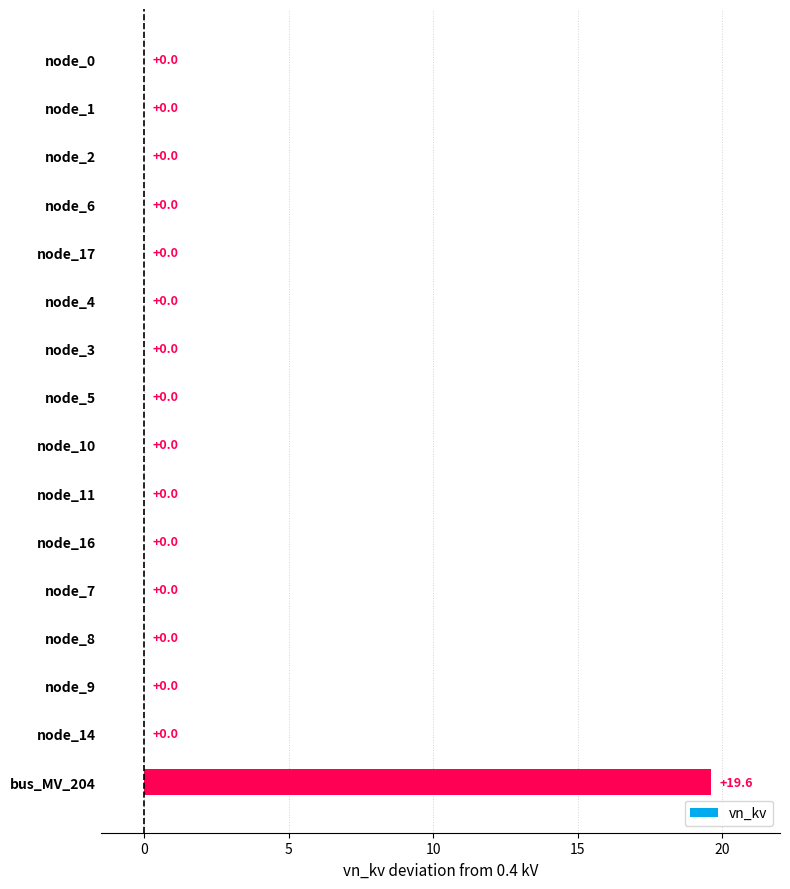

What is the sum of all values?

19.6